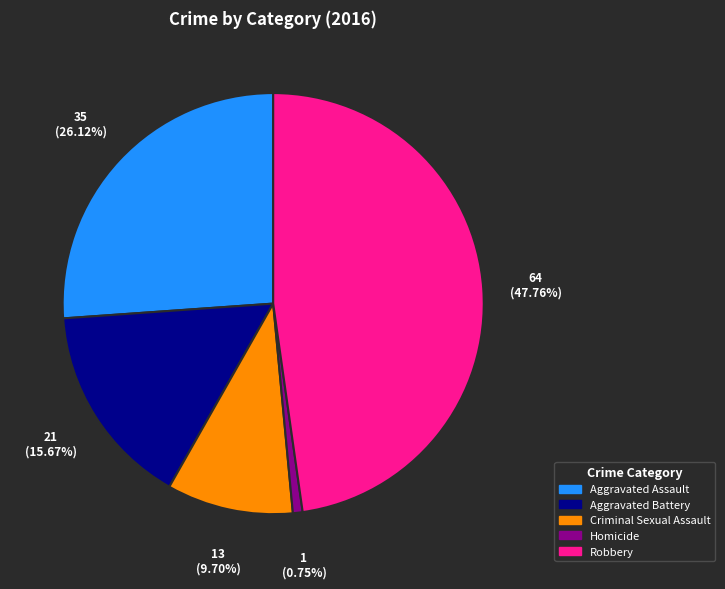

Is Aggravated Assault the majority of the pie?

No